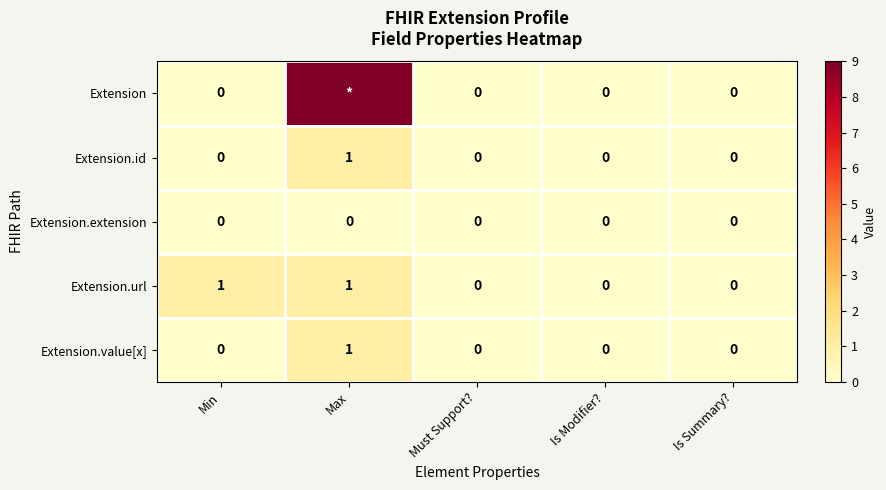

Is the value of Extension.url at Min greater than the value of Extension at Min?

Yes